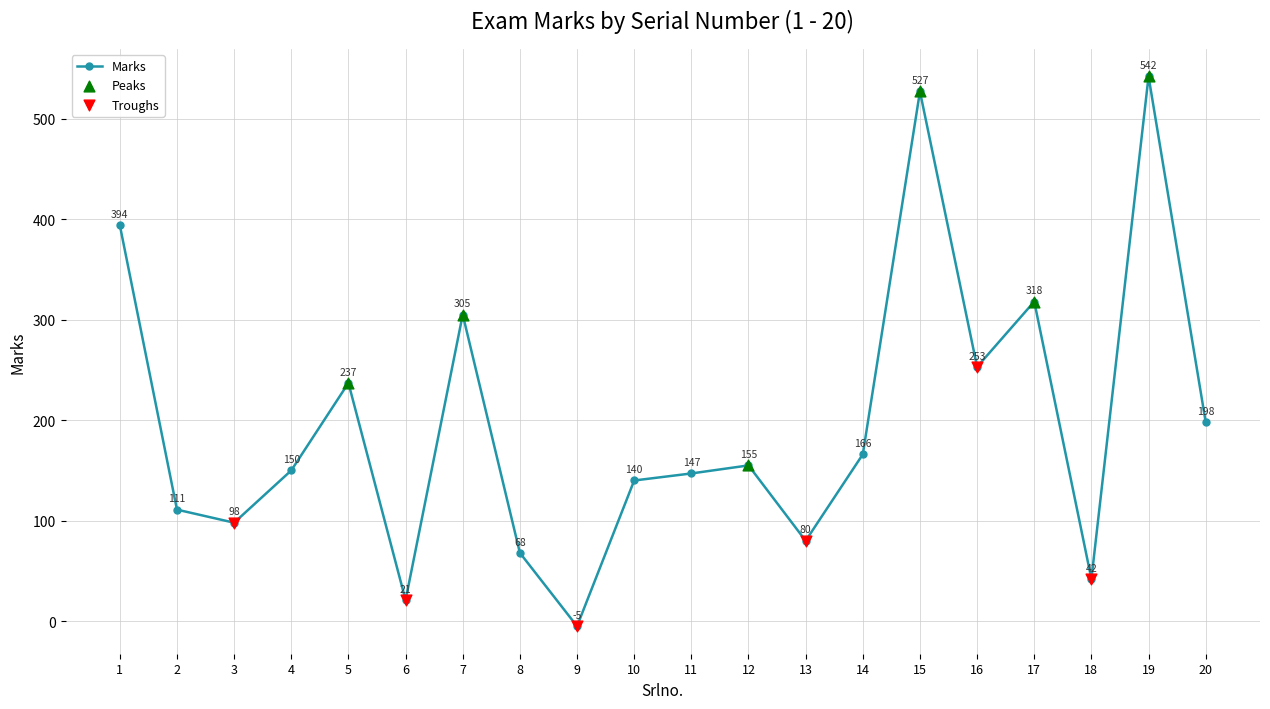

What is the change in value from 10 to 14?

+26